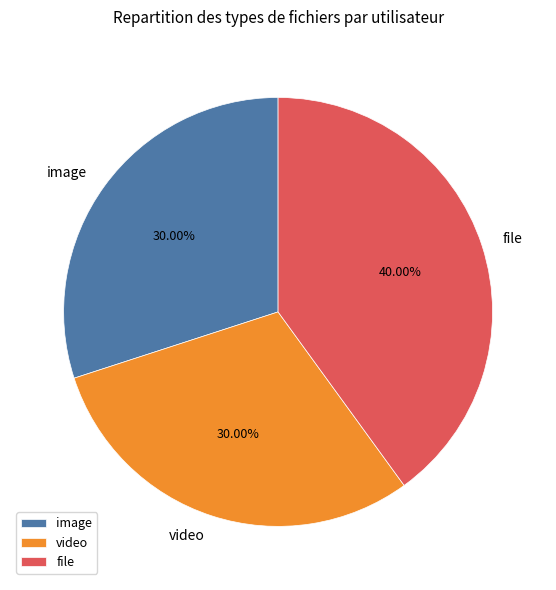

Combined, do video and image account for over 50%?

Yes